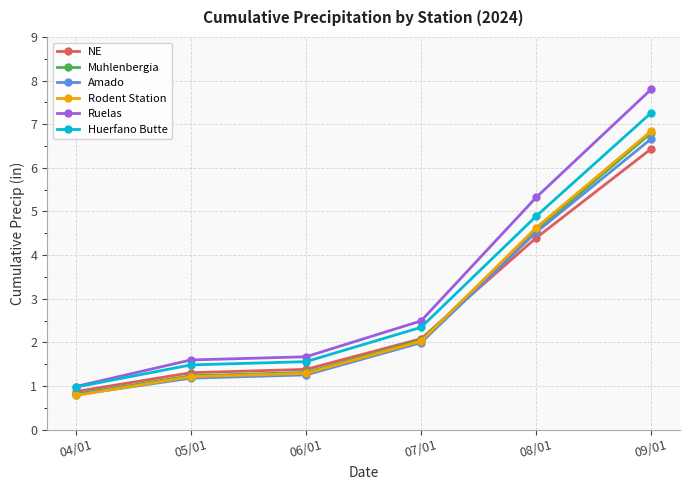

Which series changed the most between 04/01 and 09/01?

Ruelas